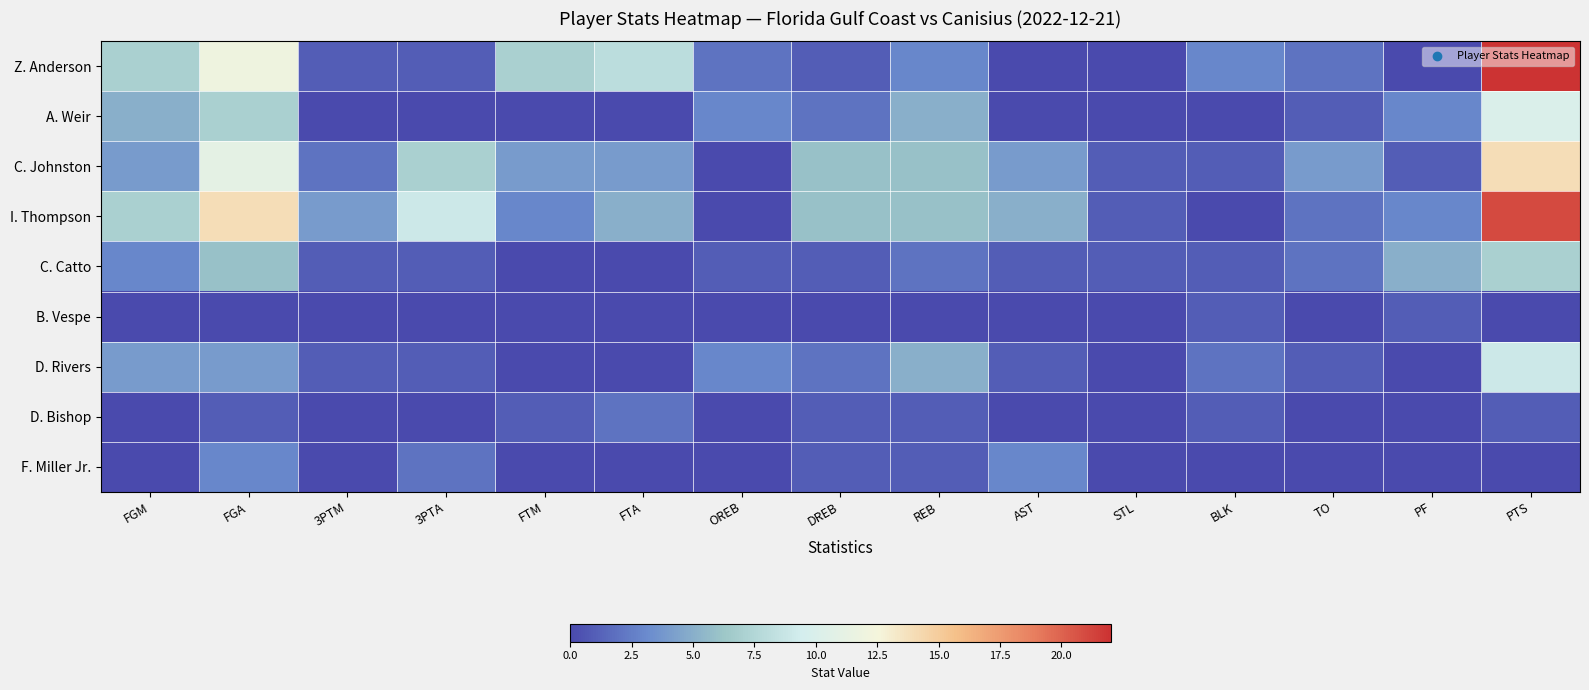

Reading right to left, what are all the values shown in this chart?

Z. Anderson: PTS=22	PF=0	TO=2	BLK=3	STL=0	AST=0	REB=3	DREB=1	OREB=2	FTA=8	FTM=7	3PTA=1	3PTM=1	FGA=12	FGM=7
A. Weir: PTS=10	PF=3	TO=1	BLK=0	STL=0	AST=0	REB=5	DREB=2	OREB=3	FTA=0	FTM=0	3PTA=0	3PTM=0	FGA=7	FGM=5
C. Johnston: PTS=14	PF=1	TO=4	BLK=1	STL=1	AST=4	REB=6	DREB=6	OREB=0	FTA=4	FTM=4	3PTA=7	3PTM=2	FGA=11	FGM=4
I. Thompson: PTS=21	PF=3	TO=2	BLK=0	STL=1	AST=5	REB=6	DREB=6	OREB=0	FTA=5	FTM=3	3PTA=9	3PTM=4	FGA=14	FGM=7
C. Catto: PTS=7	PF=5	TO=2	BLK=1	STL=1	AST=1	REB=2	DREB=1	OREB=1	FTA=0	FTM=0	3PTA=1	3PTM=1	FGA=6	FGM=3
B. Vespe: PTS=0	PF=1	TO=0	BLK=1	STL=0	AST=0	REB=0	DREB=0	OREB=0	FTA=0	FTM=0	3PTA=0	3PTM=0	FGA=0	FGM=0
D. Rivers: PTS=9	PF=0	TO=1	BLK=2	STL=0	AST=1	REB=5	DREB=2	OREB=3	FTA=0	FTM=0	3PTA=1	3PTM=1	FGA=4	FGM=4
D. Bishop: PTS=1	PF=0	TO=0	BLK=1	STL=0	AST=0	REB=1	DREB=1	OREB=0	FTA=2	FTM=1	3PTA=0	3PTM=0	FGA=1	FGM=0
F. Miller Jr.: PTS=0	PF=0	TO=0	BLK=0	STL=0	AST=3	REB=1	DREB=1	OREB=0	FTA=0	FTM=0	3PTA=2	3PTM=0	FGA=3	FGM=0